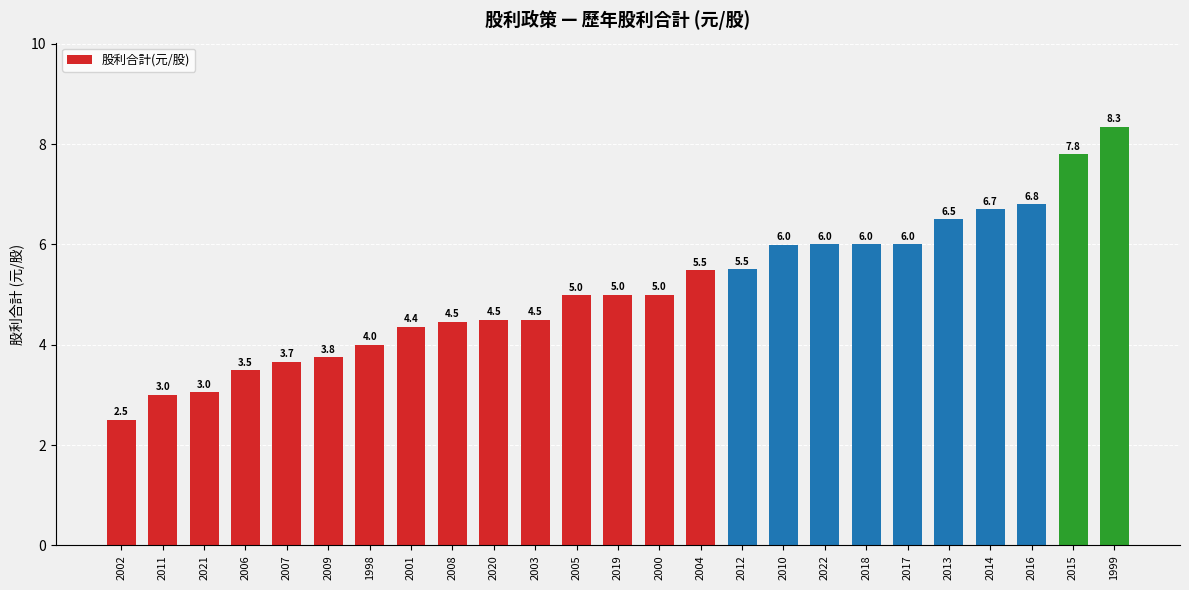

What is the difference between the values at 2004 and 2010?

0.5